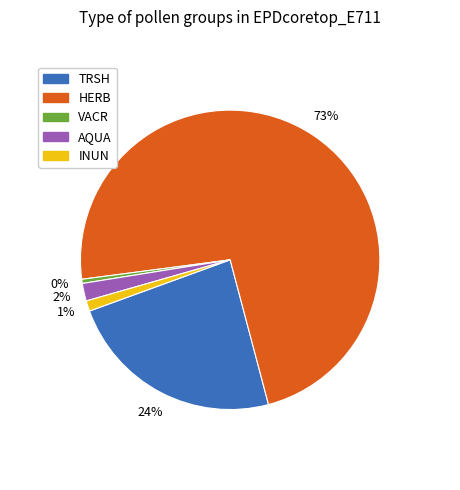

Rank the categories by value from highest to lowest.

HERB, TRSH, AQUA, INUN, VACR